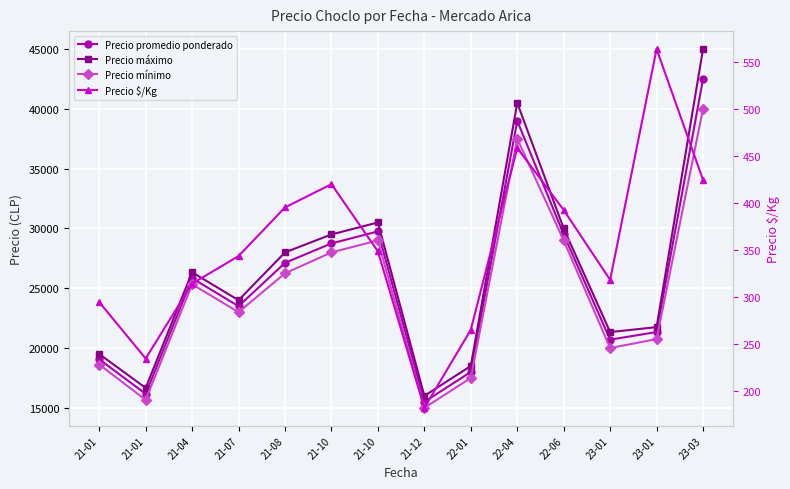

Rank the series at 21-07 from highest to lowest value.

Precio máximo, Precio promedio ponderado, Precio mínimo, Precio $/Kg